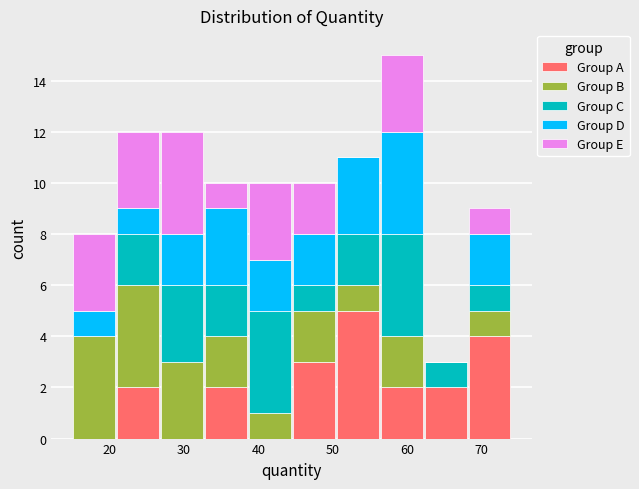

Which range on the x-axis has the tallest stacked bar (by total height)?

56.3 to 62.2